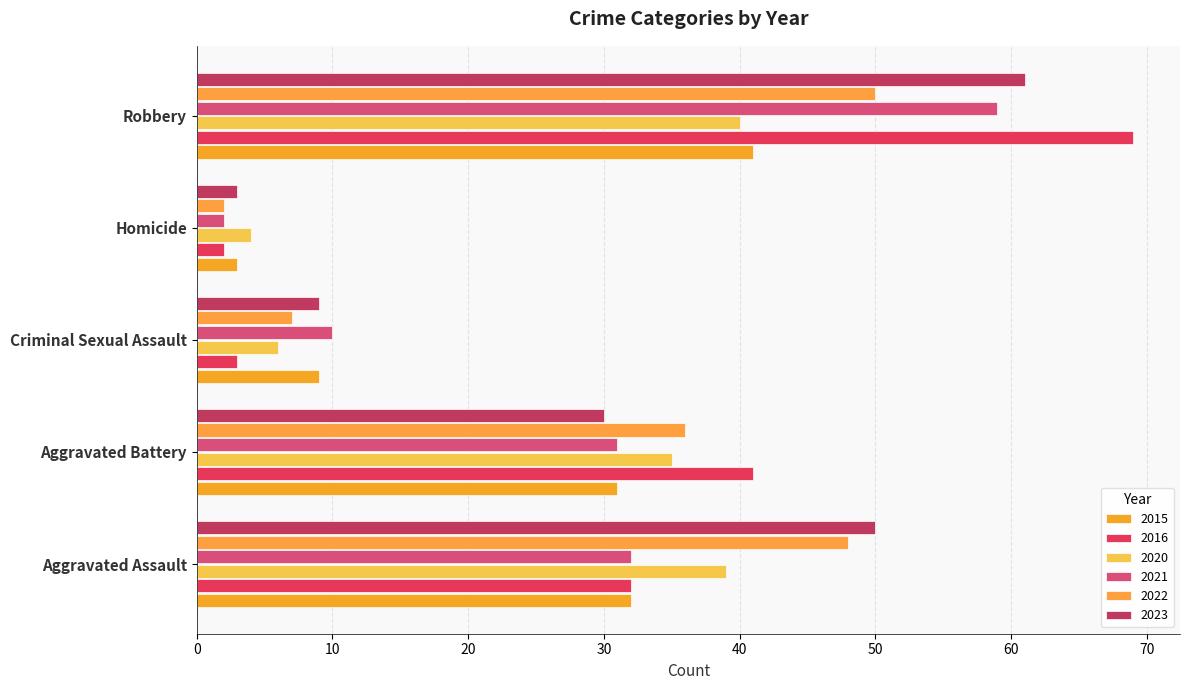

Rank the series at Criminal Sexual Assault from lowest to highest value.

2016, 2020, 2022, 2015, 2023, 2021